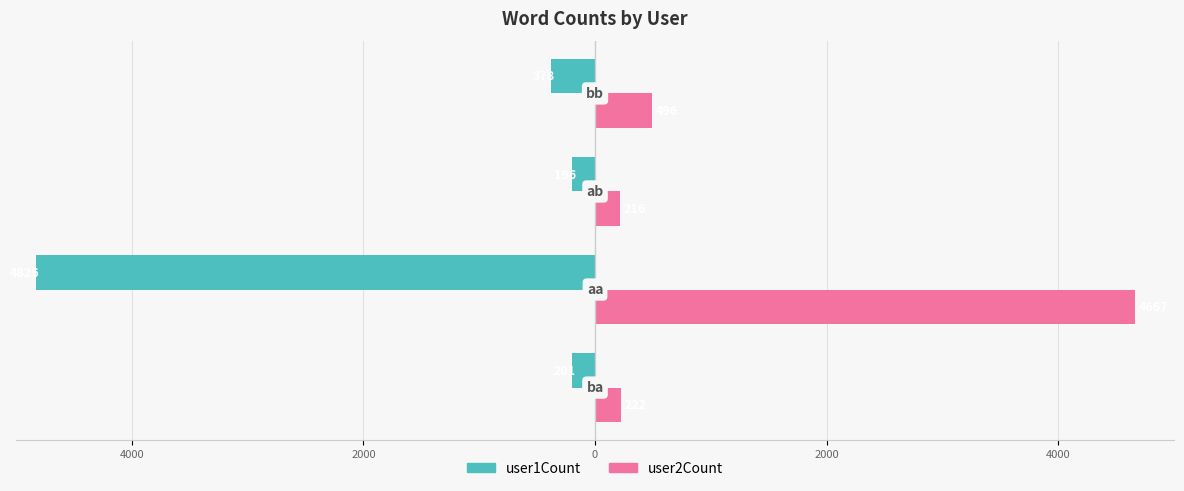

Rank the series by their average value, from lowest to highest.

user1Count, user2Count